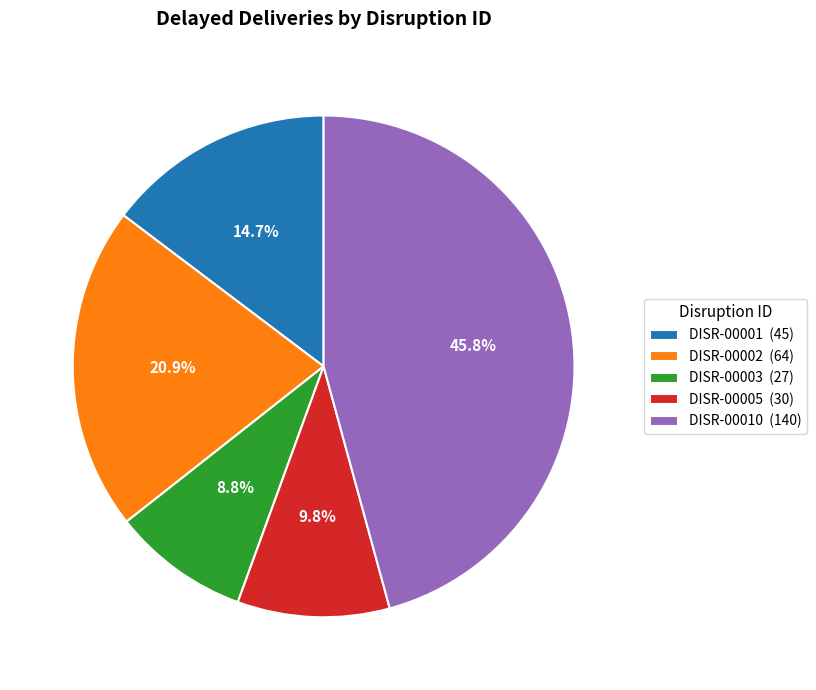

True or false: DISR-00001 accounts for 2% of the total.

False